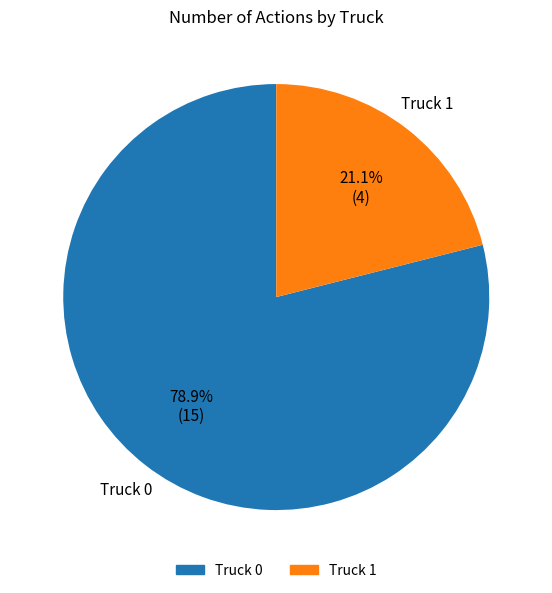

Does Truck 1 account for over 50% of the chart?

No